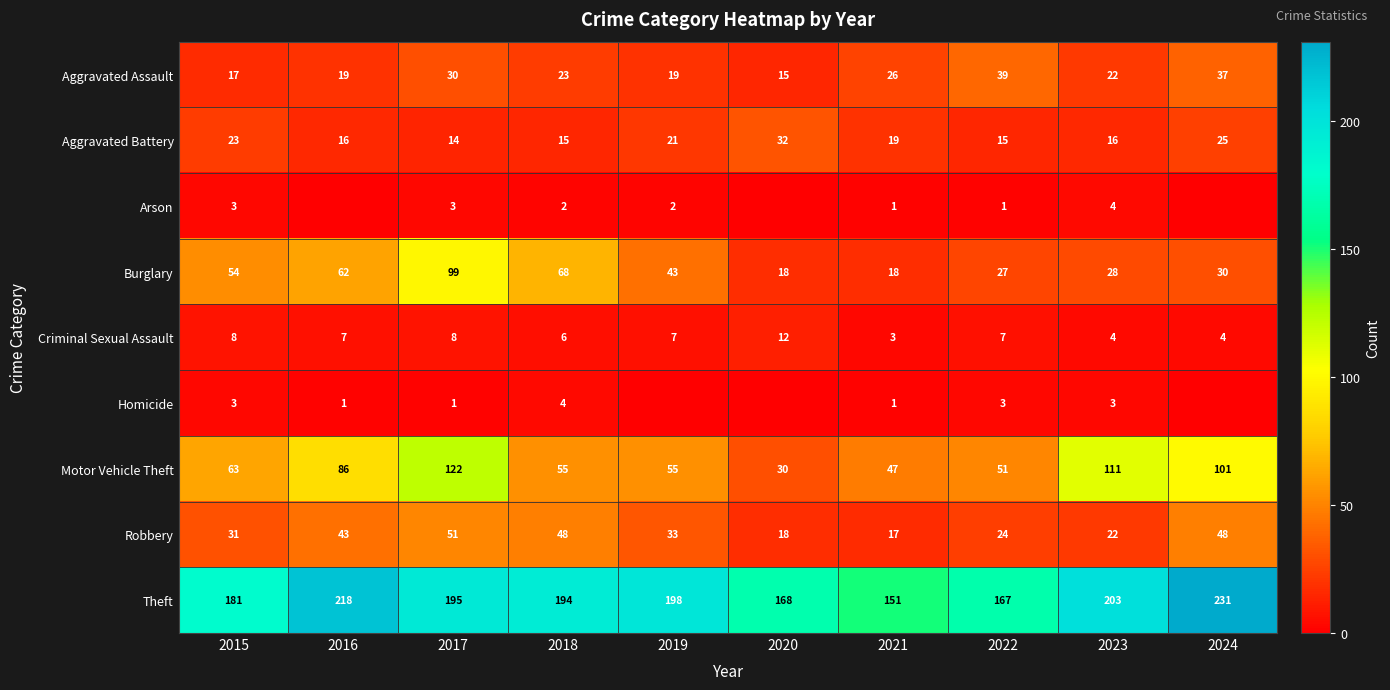

Is the value of Motor Vehicle Theft at 2016 greater than the value of Homicide at 2023?

Yes